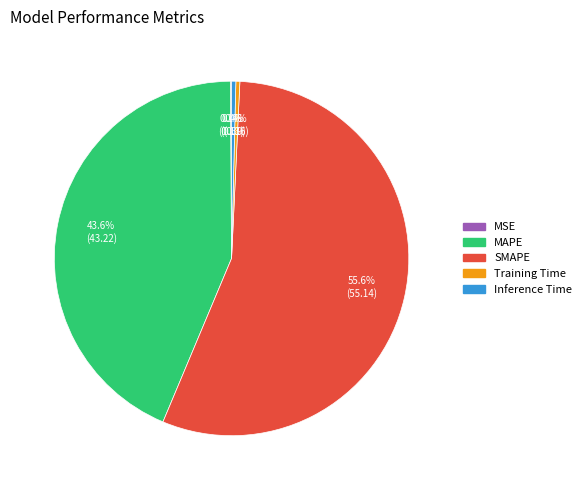

Which category has the biggest portion of the pie?

SMAPE